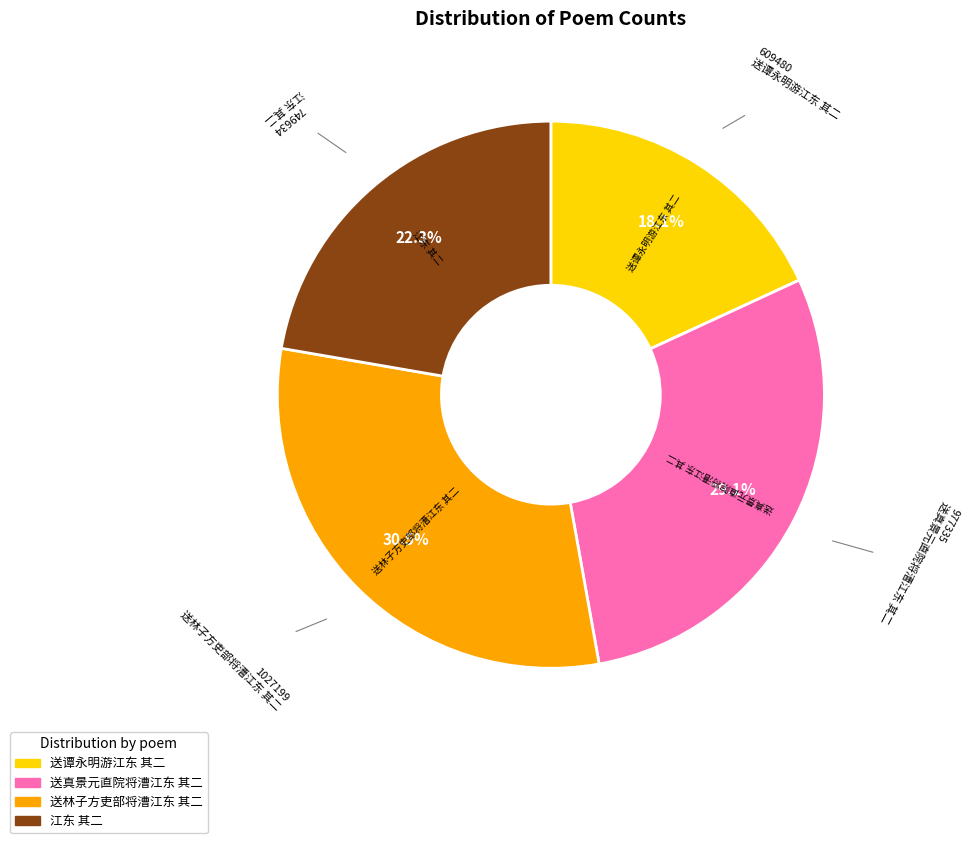

To the nearest percent, what percentage of the pie is 送真景元直院将漕江东 其二?

29%